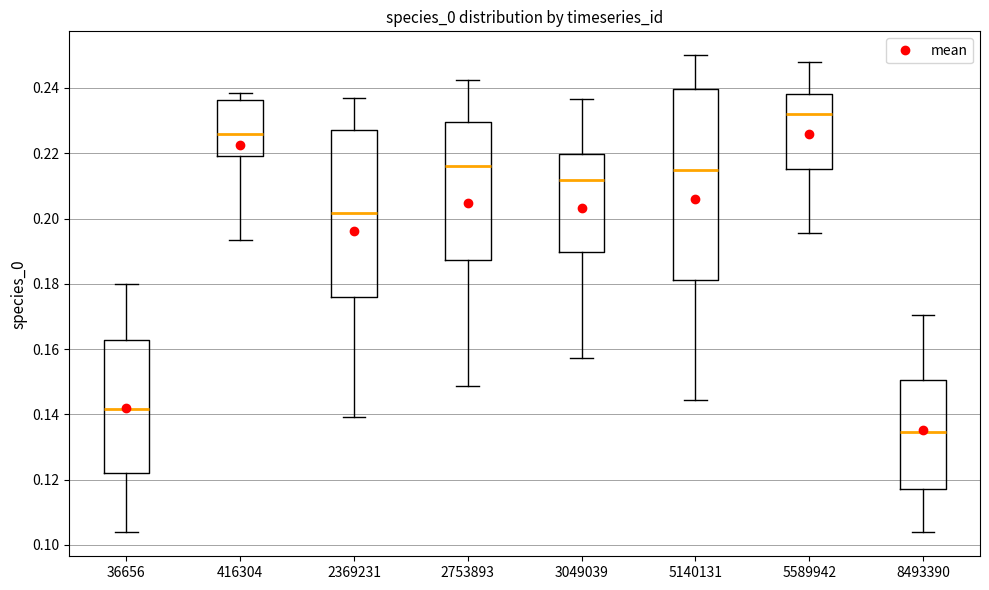

Reading left to right, transcribe this box plot: for each box, give where its median line is, the range the box spans, and where its two whiskers end, as read against the y-axis. The values are not printed on the chart, so give them approximately, as read against the axis.

36656: median 0.142, box 0.122 to 0.162, whiskers 0.104 to 0.180
416304: median 0.226, box 0.220 to 0.236, whiskers 0.194 to 0.238
2369231: median 0.202, box 0.176 to 0.228, whiskers 0.140 to 0.236
2753893: median 0.216, box 0.188 to 0.230, whiskers 0.148 to 0.242
3049039: median 0.212, box 0.190 to 0.220, whiskers 0.158 to 0.236
5140131: median 0.214, box 0.182 to 0.240, whiskers 0.144 to 0.250
5589942: median 0.232, box 0.216 to 0.238, whiskers 0.196 to 0.248
8493390: median 0.134, box 0.118 to 0.150, whiskers 0.104 to 0.170